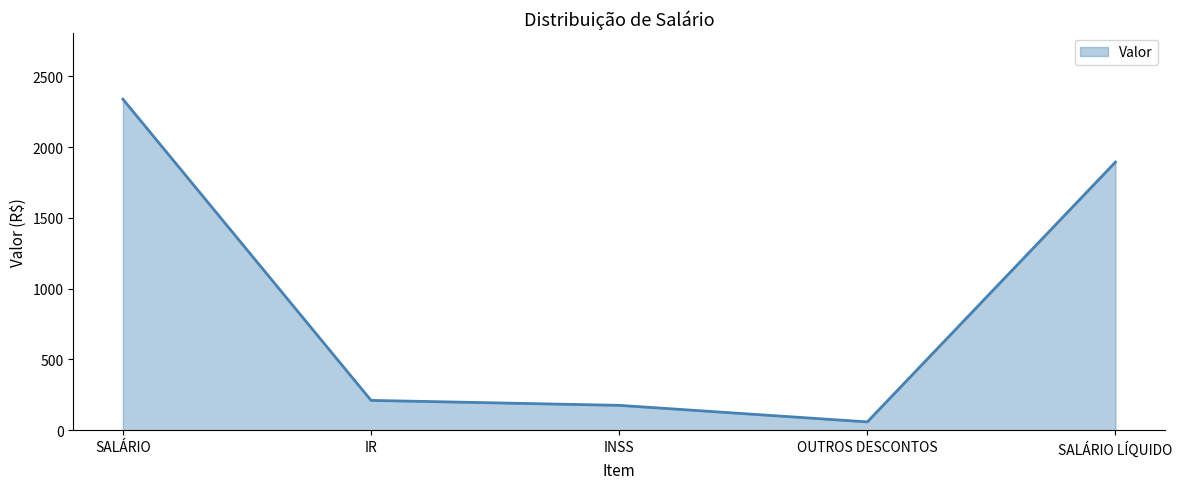

Is it true that the value at IR is 210.4?

True